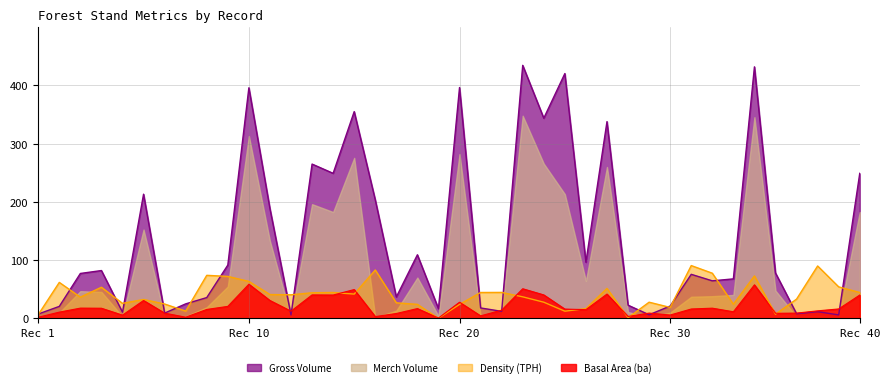

Which series has the largest total across all categories?

Gross Volume